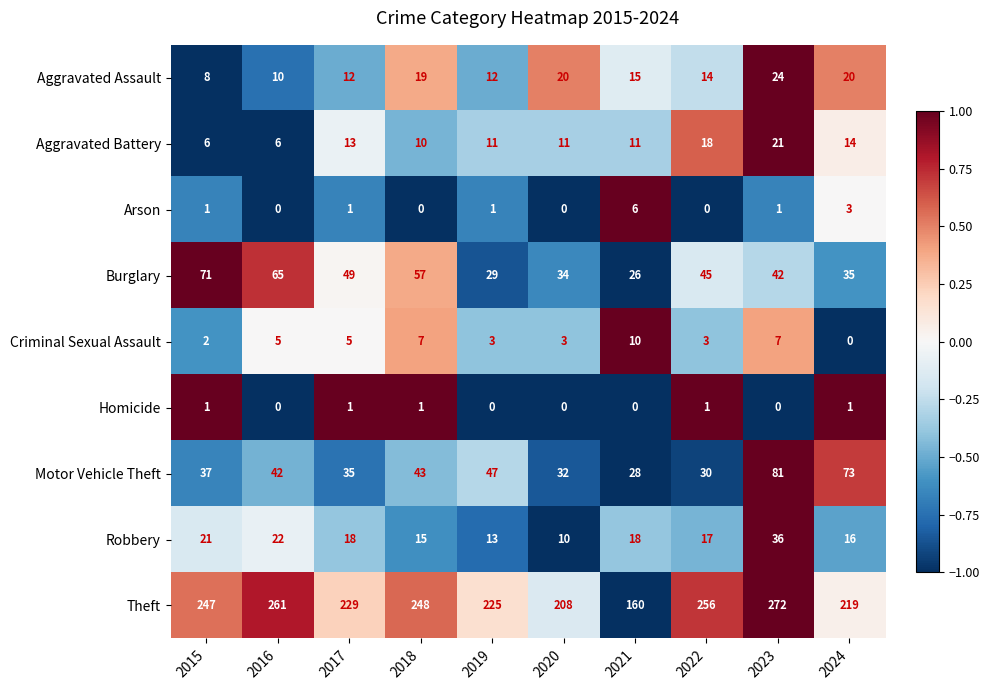

At which label does Motor Vehicle Theft reach its peak?

2023